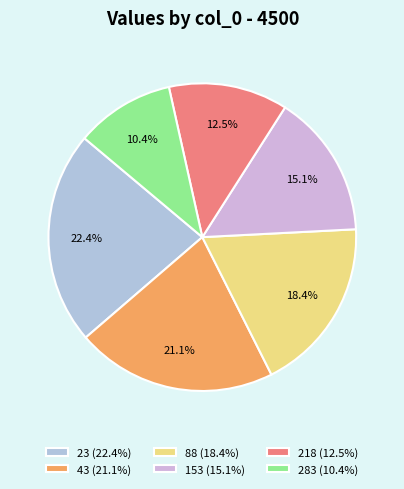

Count the number of slices in the pie.

6